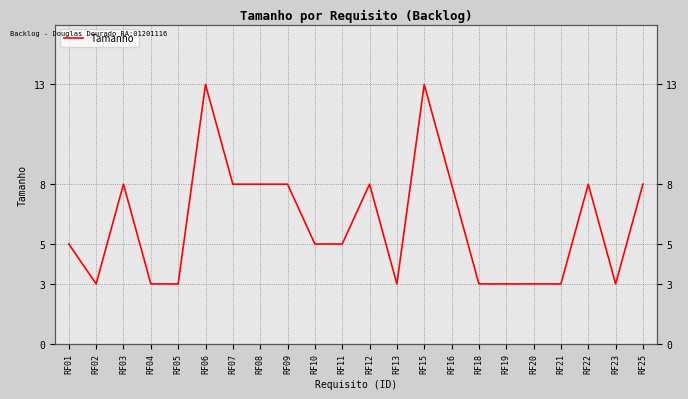

What is the value of the 21st point from the left?

3